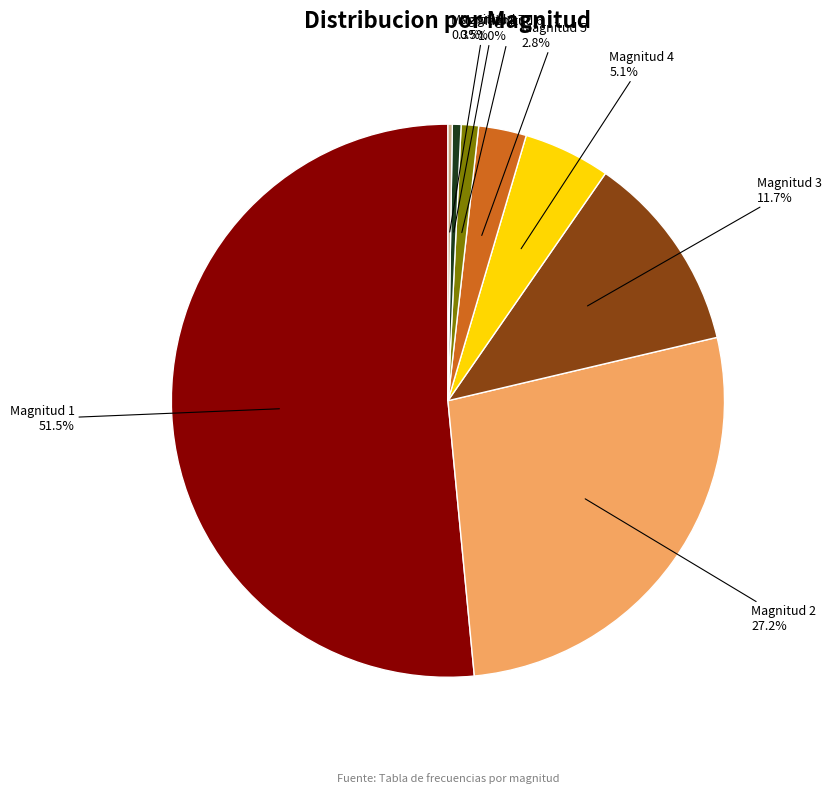

True or false: Magnitud 3 accounts for 12% of the total.

True